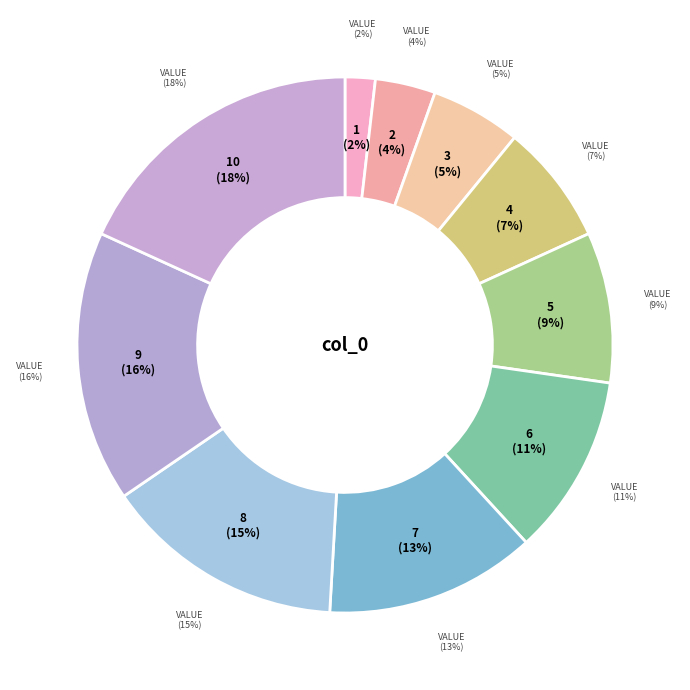

What percentage do 7 and 3 together represent?

18.2%